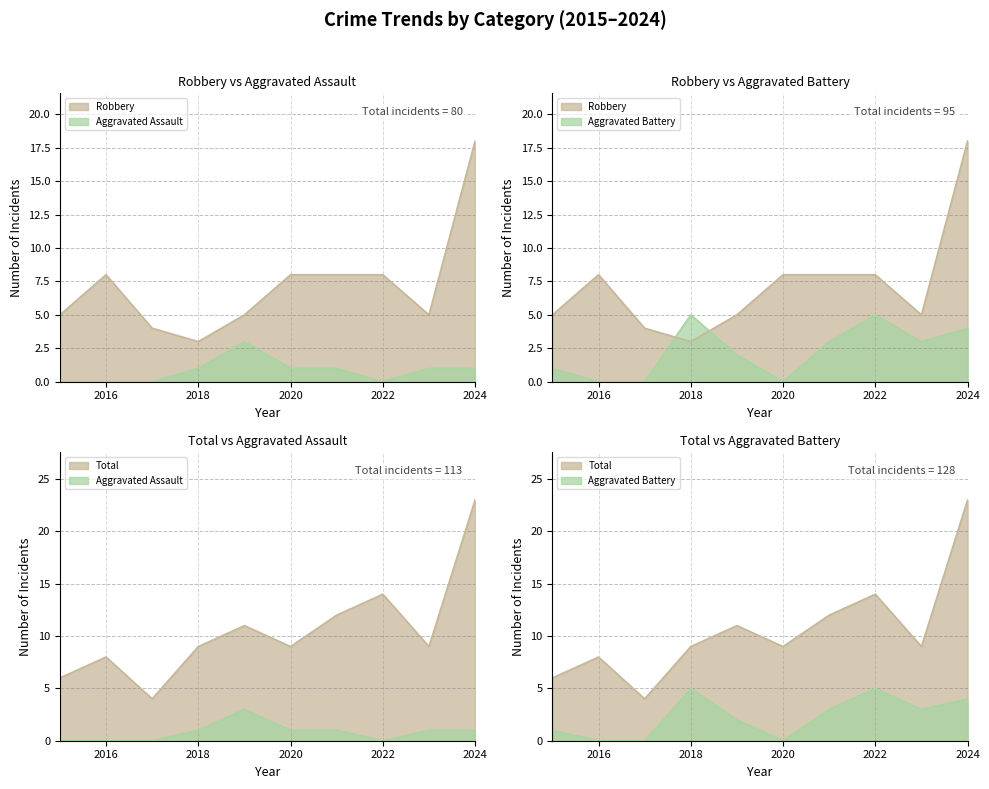

What is the average value of the Total series?

10